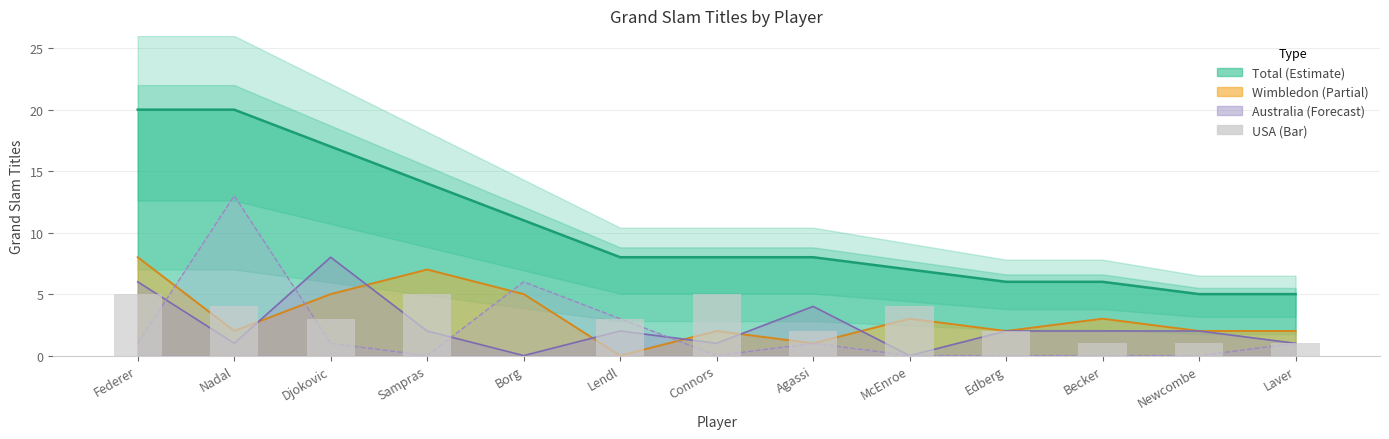

How many values are above zero?

12